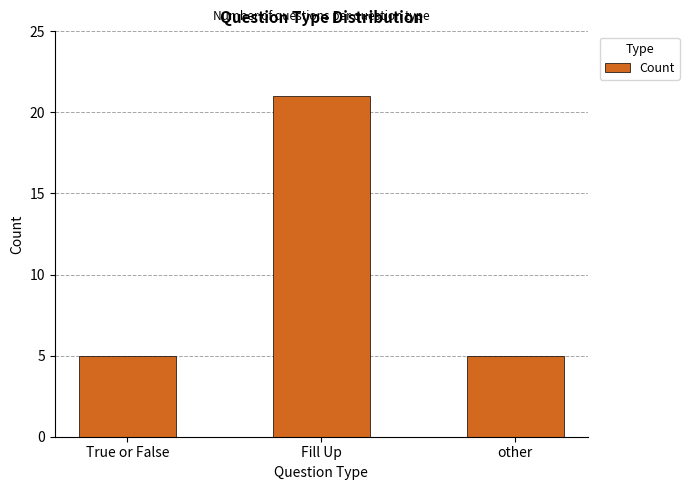

What is the average value?

10